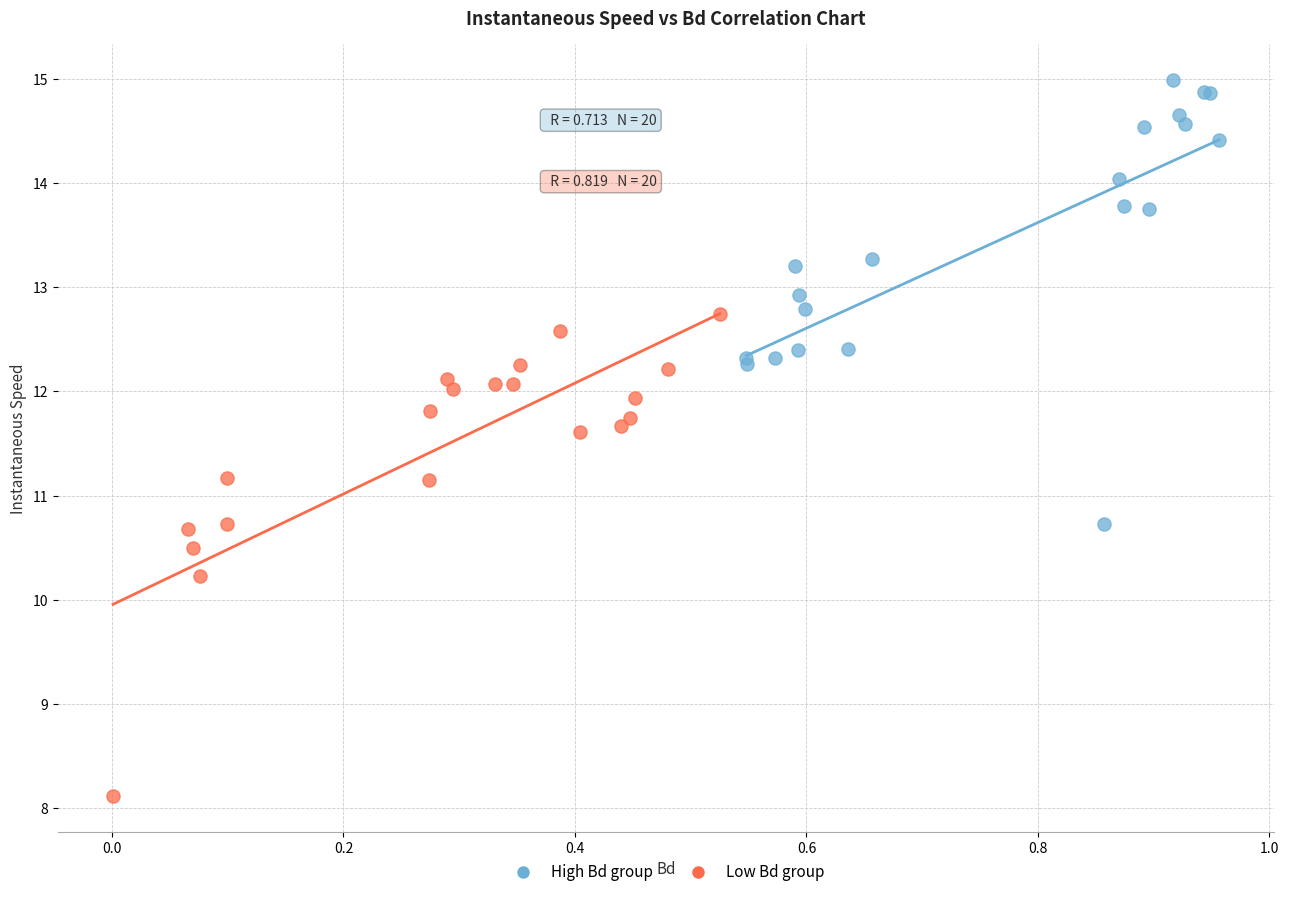

Which series contains the lowest Y value?

Low Bd group